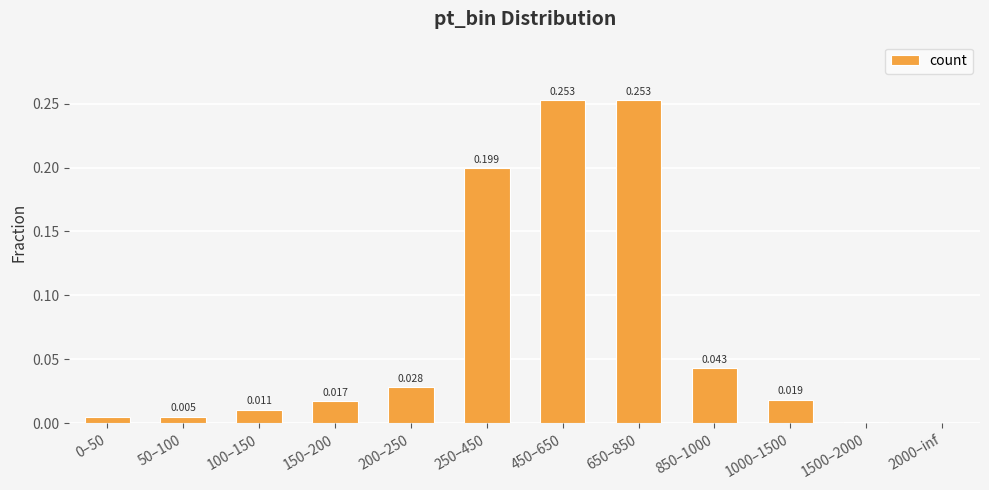

The chart shows a value of 0.0 at 2000–inf. True or false?

True